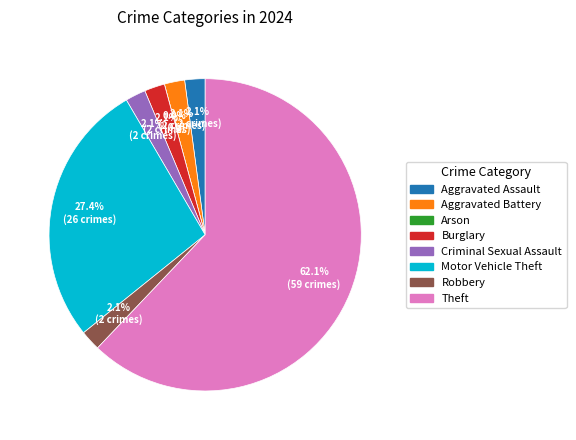

How many slices are in this pie chart?

8